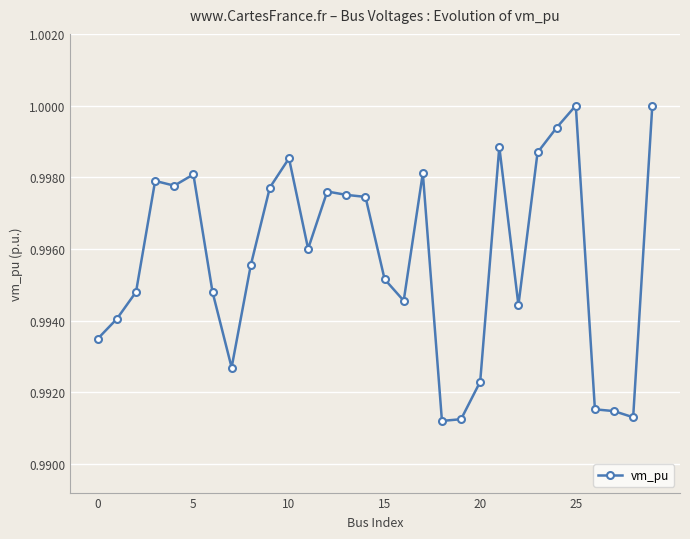

What is the sum of all values?

29.9